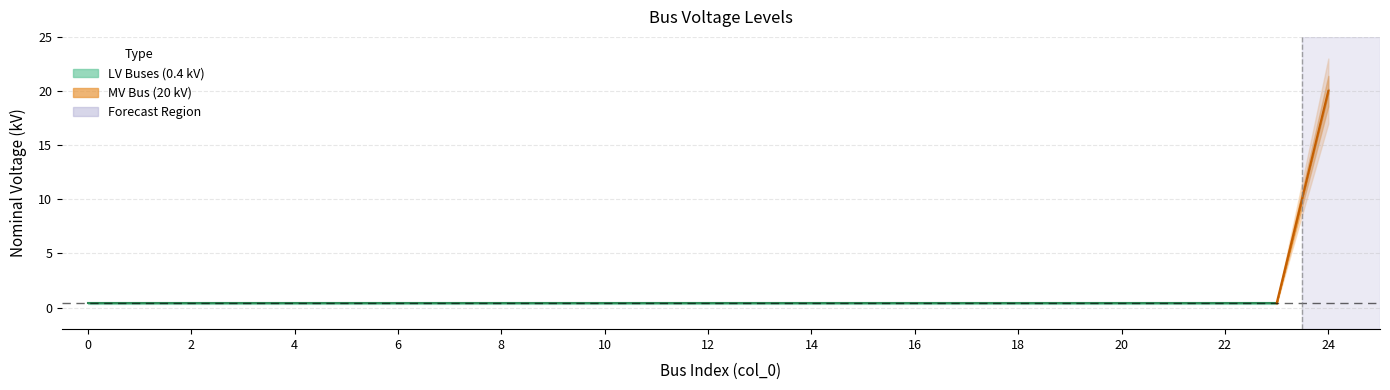

The chart shows a value of 0.2 at 3. True or false?

False